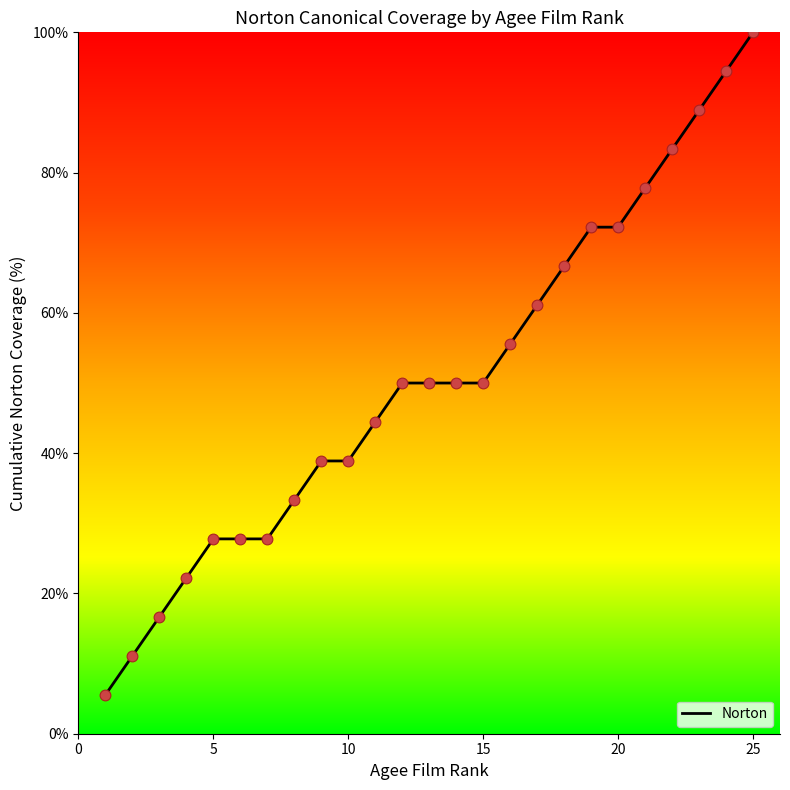

What is the smallest value displayed?

5.6